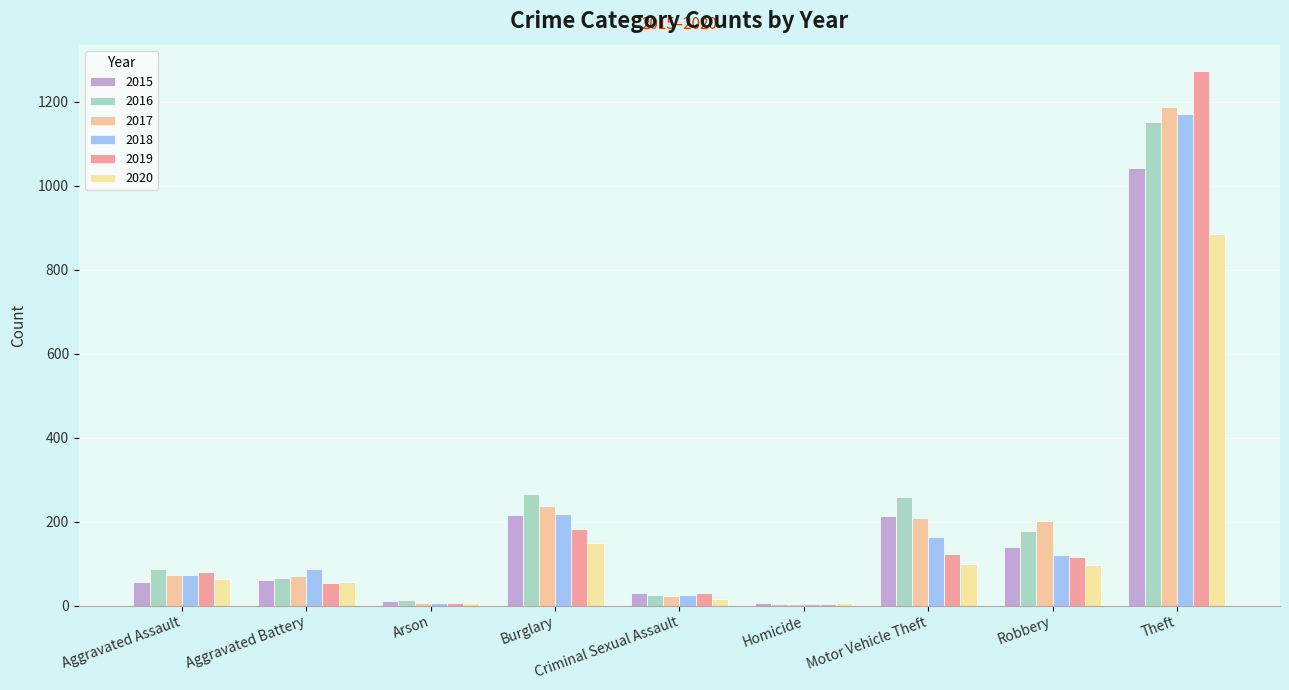

At which category does the chart reach its peak across all series?

Theft